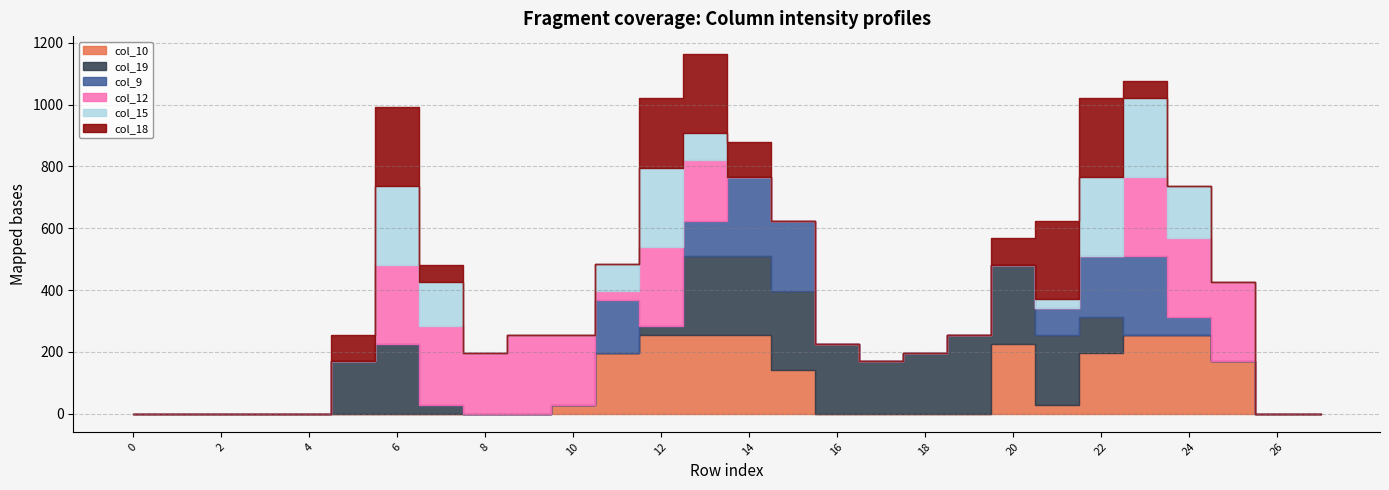

Does the chart display data point markers on the line(s)?

No